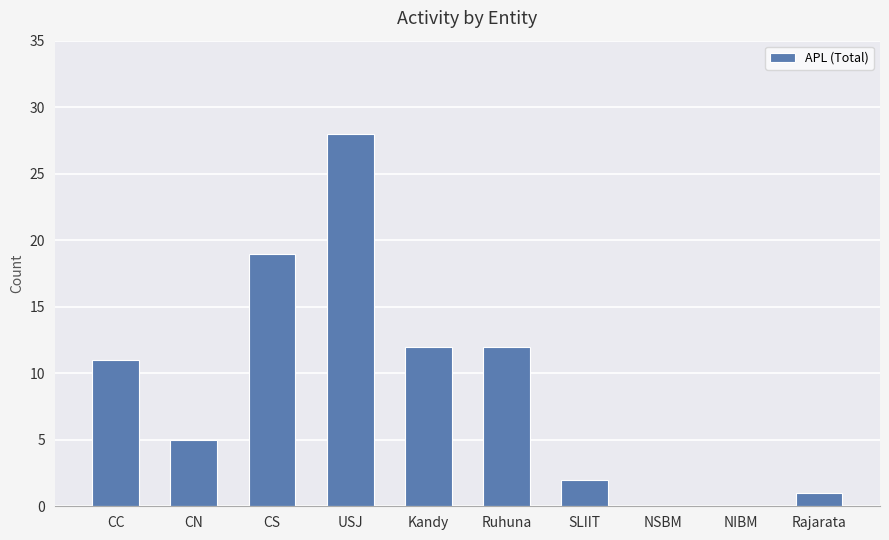

The value at USJ is 10. True or false?

False